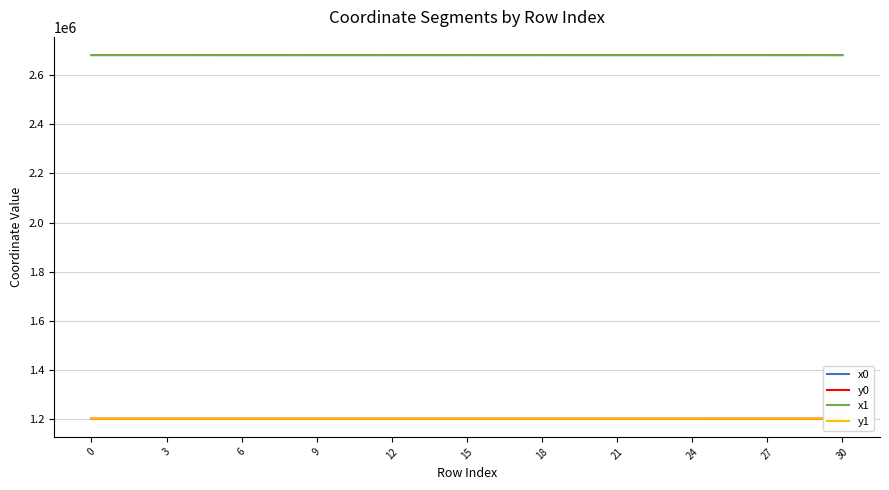

What is the minimum value shown in the chart?

1201202.3